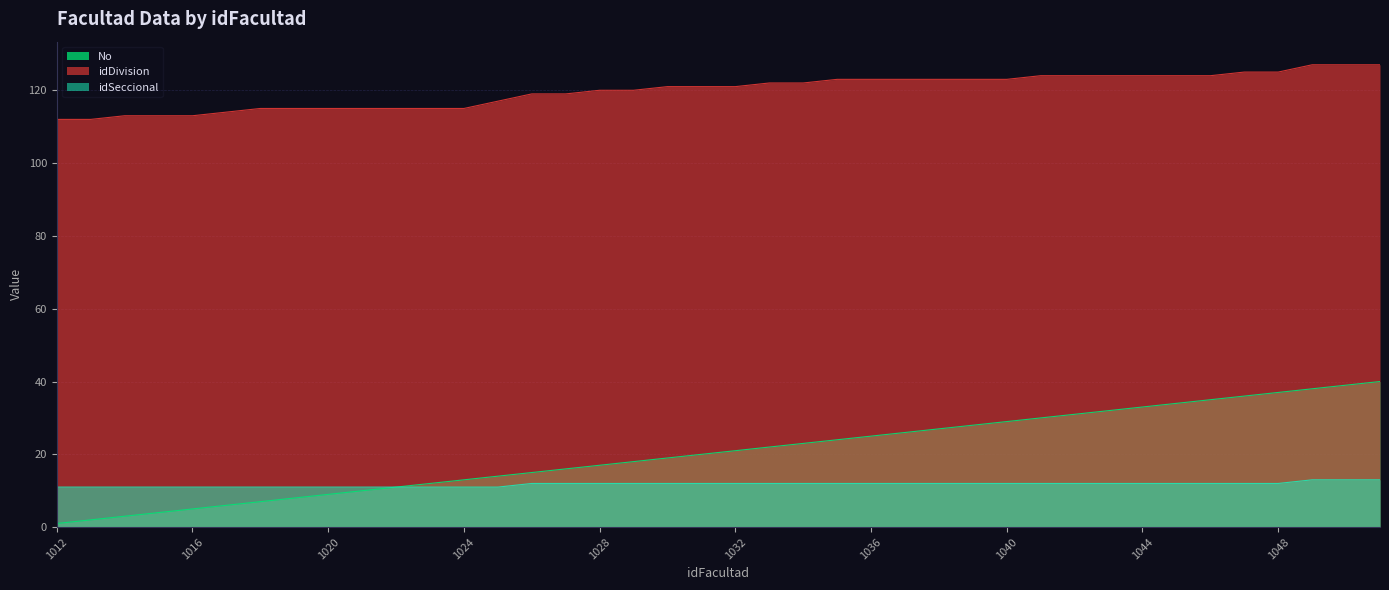

What is the difference between the No values at 1040 and 1015?

25